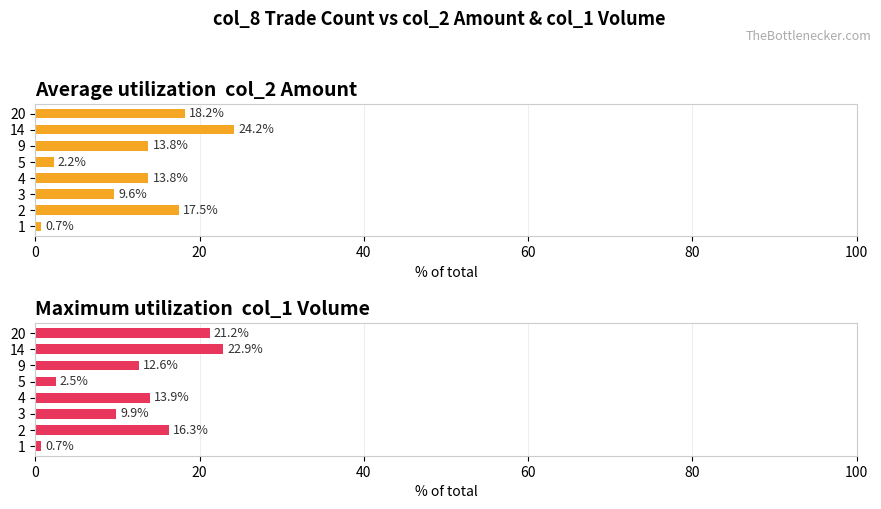

What is the sum of all Average utilization  col_2 Amount values?

100.0